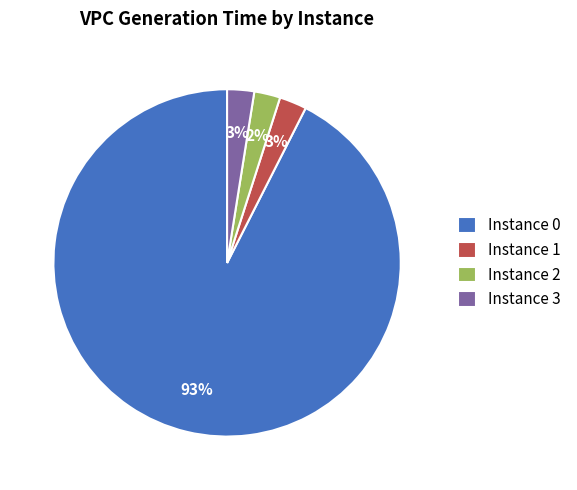

To the nearest percent, what portion does Instance 2 represent?

2%